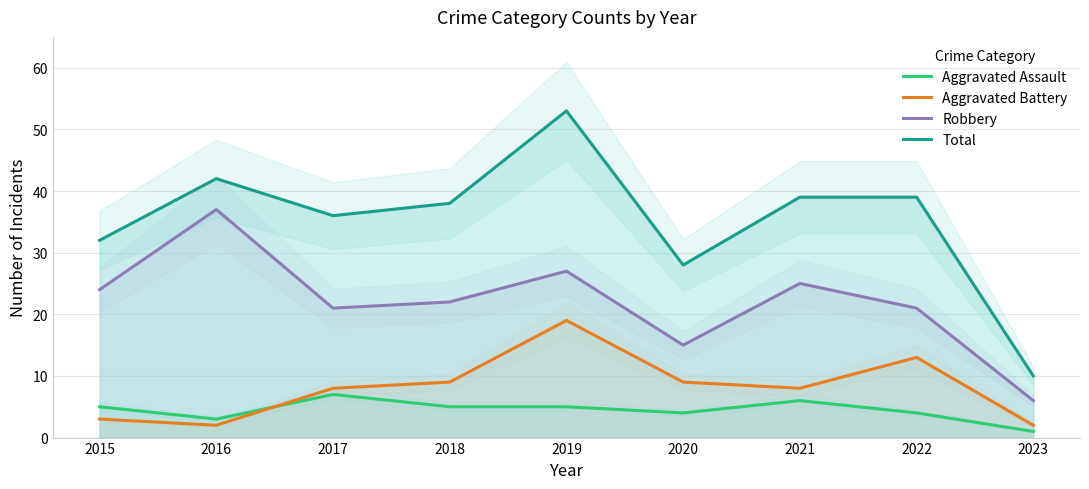

After their last crossing, which series has the higher values: Aggravated Assault or Aggravated Battery?

Aggravated Battery